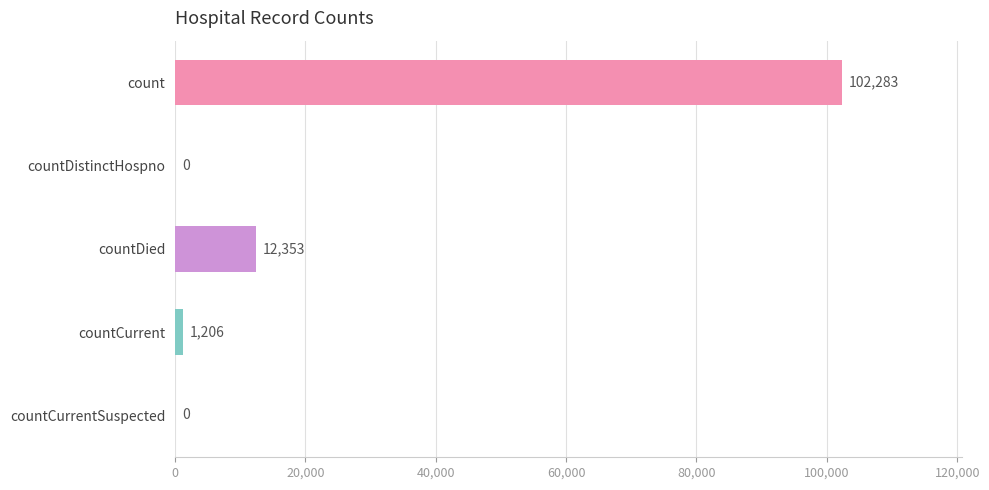

Which category has the highest value across all series?

count